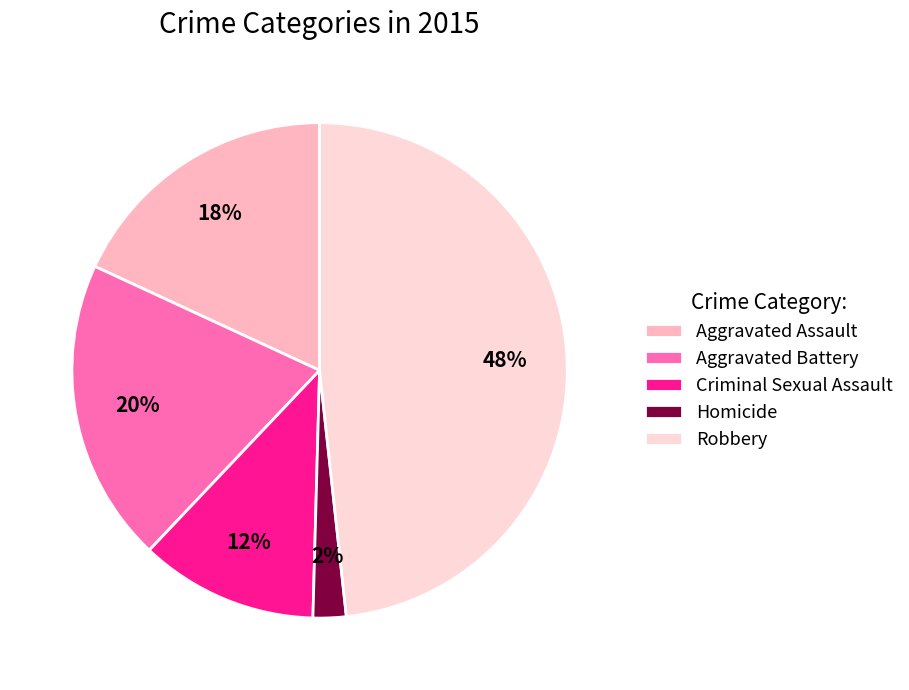

Rank the categories by value from lowest to highest.

Homicide, Criminal Sexual Assault, Aggravated Assault, Aggravated Battery, Robbery